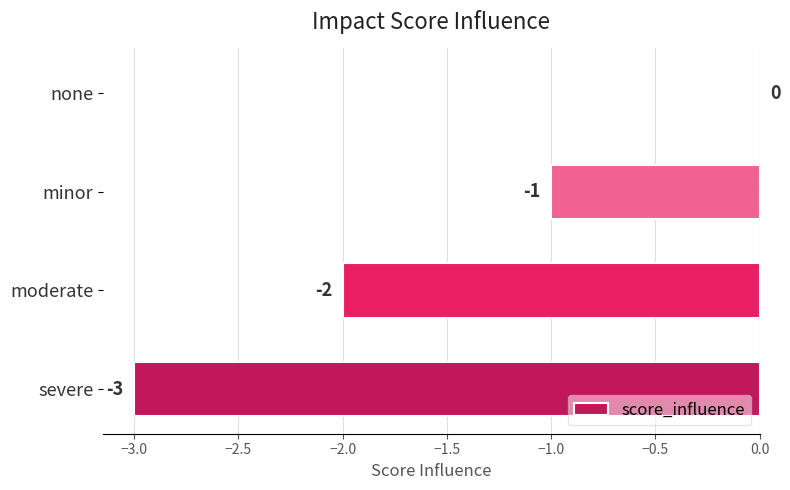

What is the sum of all values?

-6